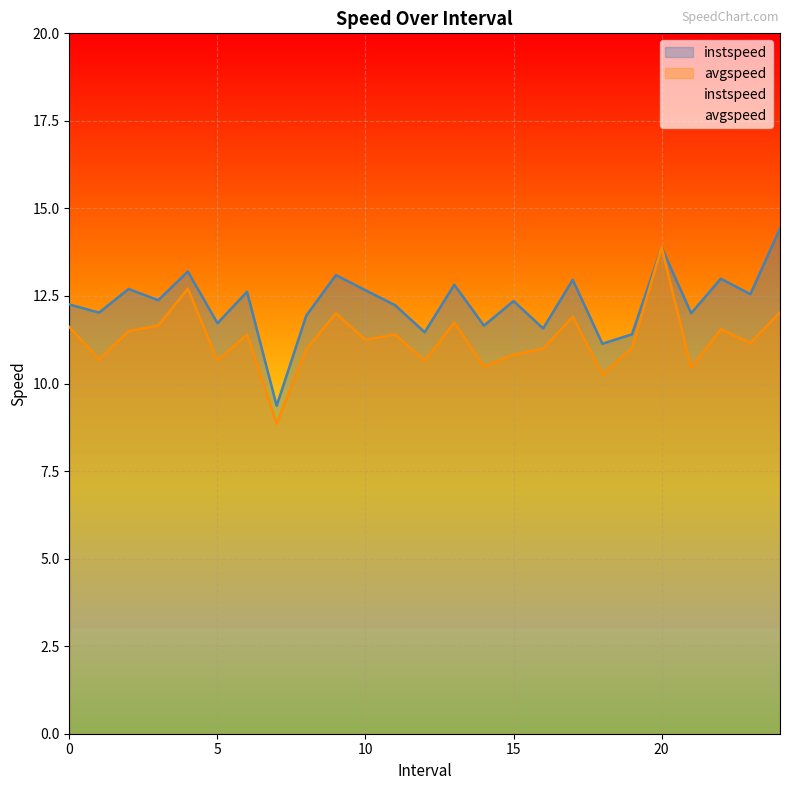

What is the total value across all series at 0?

23.9